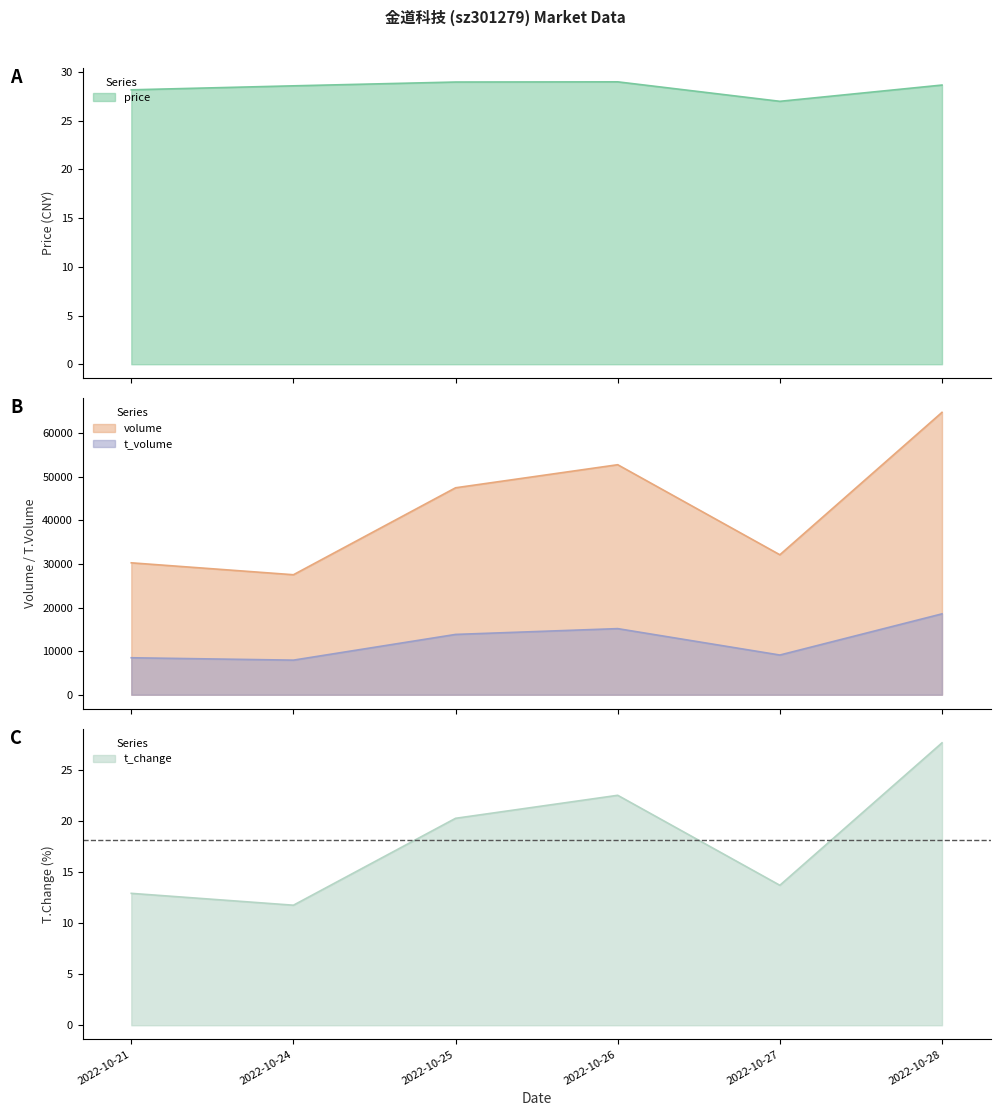

Rank the categories by price value from highest to lowest.

2022-10-26, 2022-10-25, 2022-10-28, 2022-10-24, 2022-10-21, 2022-10-27